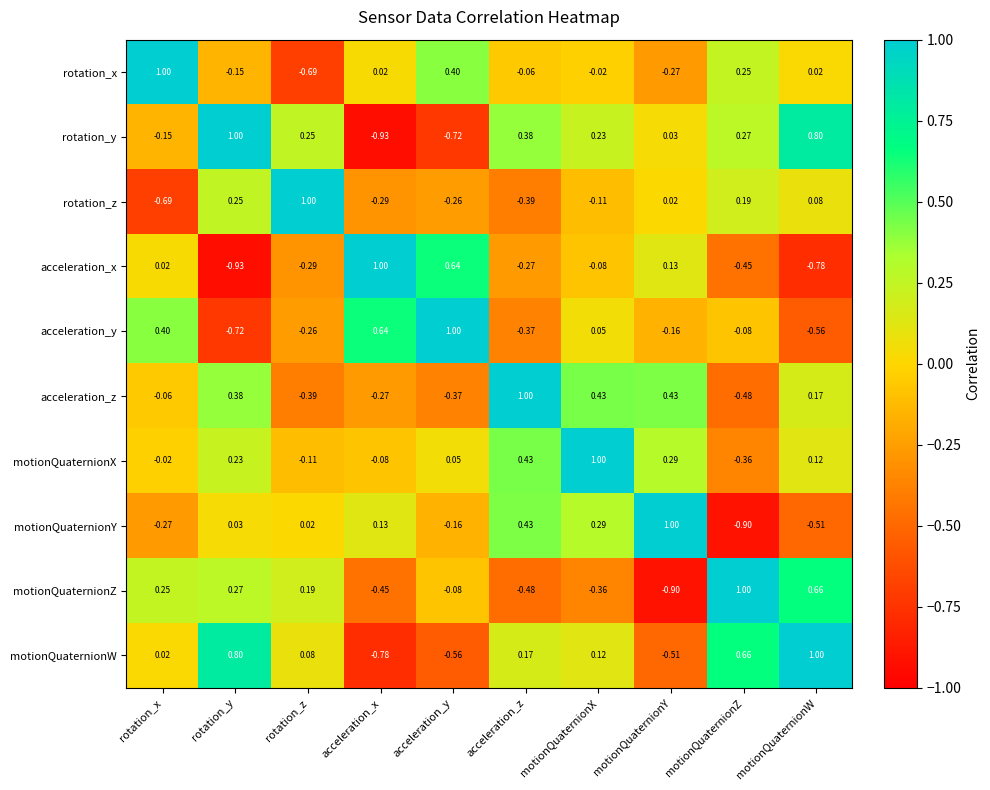

At acceleration_y, list the series in order from smallest to largest.

rotation_y, motionQuaternionW, acceleration_z, rotation_z, motionQuaternionY, motionQuaternionZ, motionQuaternionX, rotation_x, acceleration_x, acceleration_y